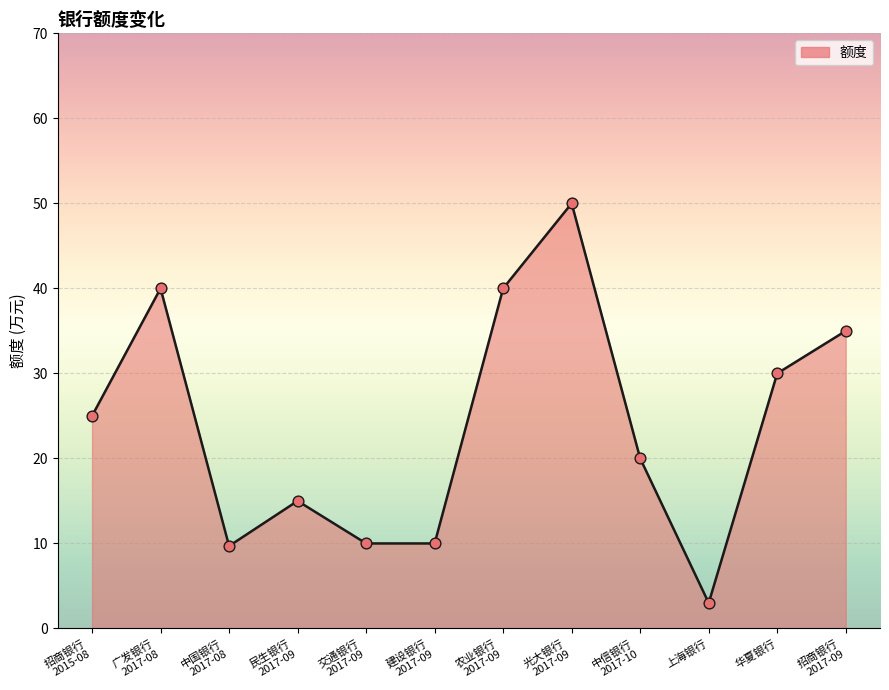

Between 招商银行
2017-09 and 农业银行
2017-09, which is larger?

农业银行
2017-09